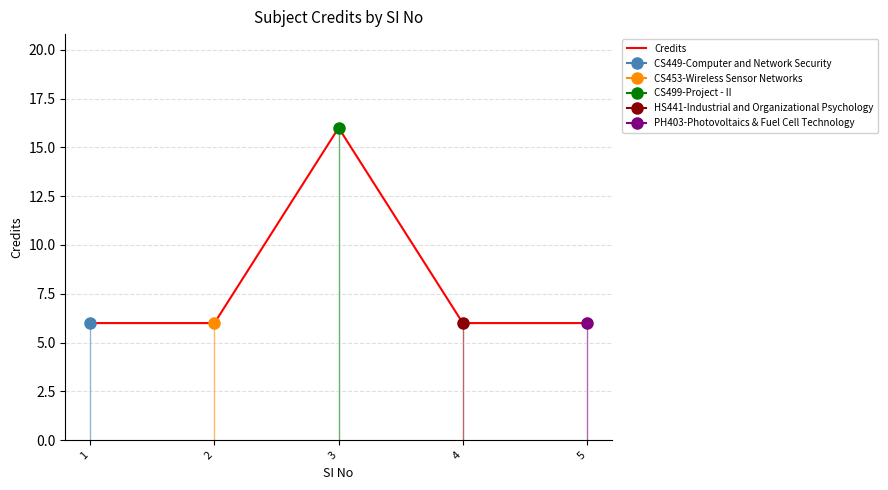

Reading left to right, transcribe all the data shown in this chart.

1=6	2=6	3=16	4=6	5=6